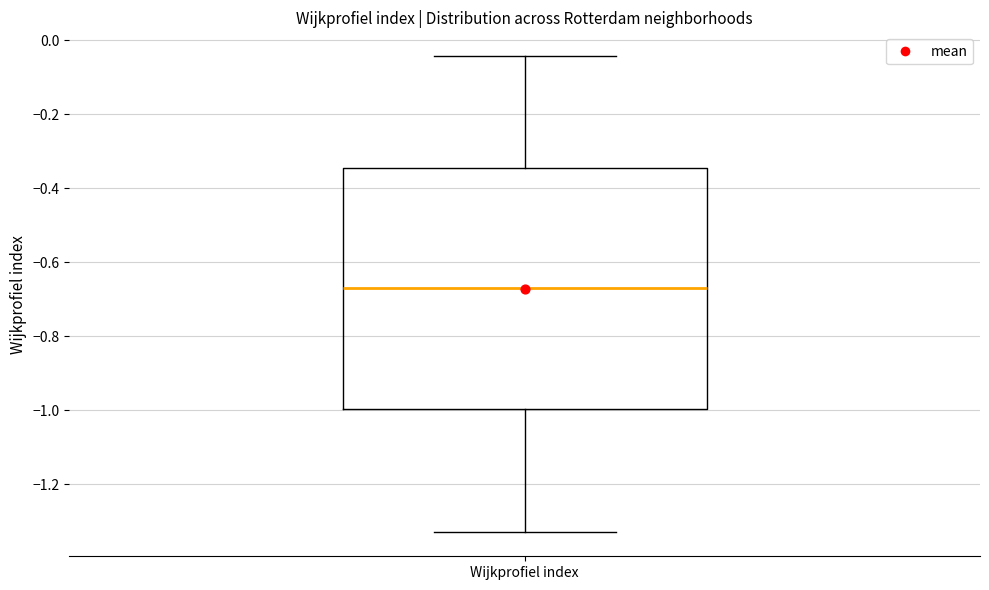

Transcribe this box plot: give where the median line is, the range the box spans, and where the two whiskers end, as read against the y-axis. The values are not printed on the chart, so give them approximately, as read against the axis.

median -0.68, box -1.00 to -0.34, whiskers -1.34 to -0.04